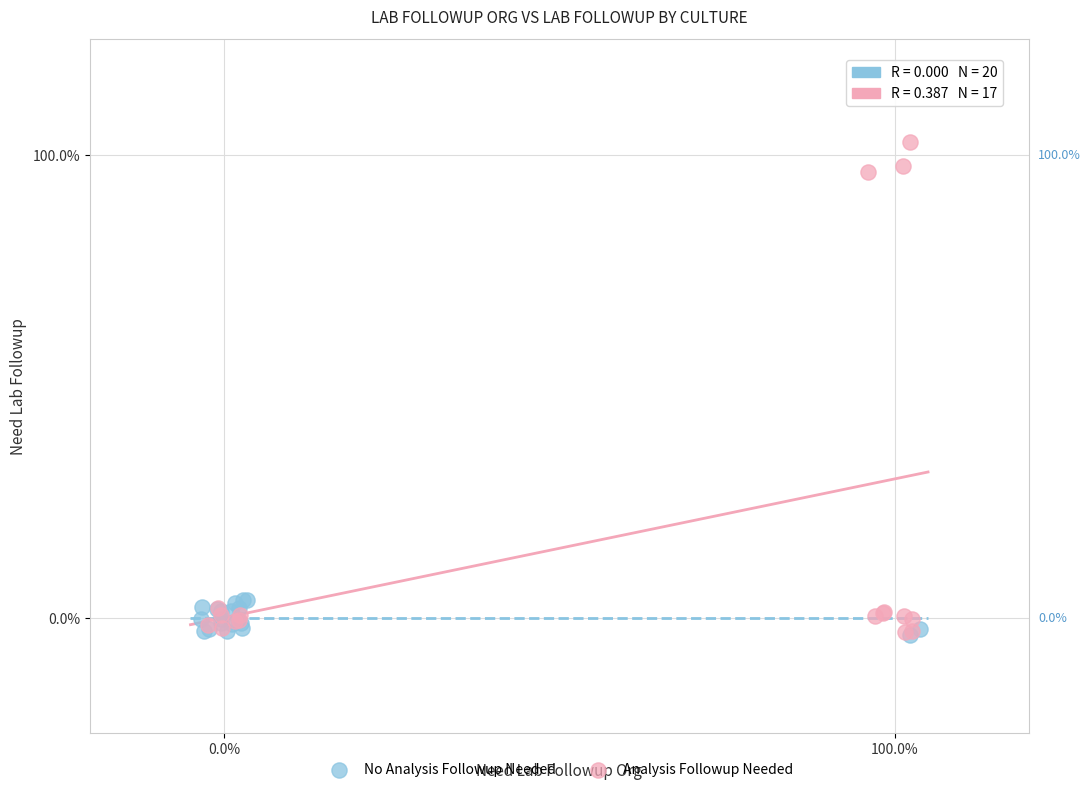

What are all the series names shown in the legend?

No Analysis Followup Needed, Analysis Followup Needed